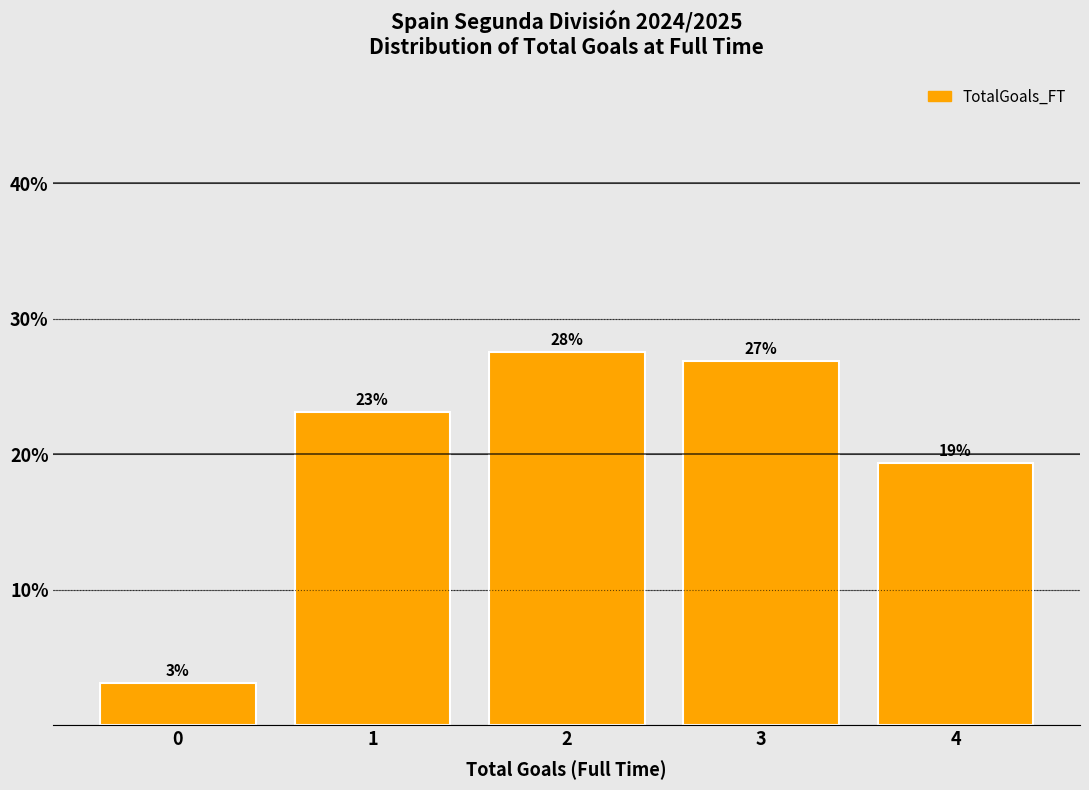

How many bars are there in total?

5